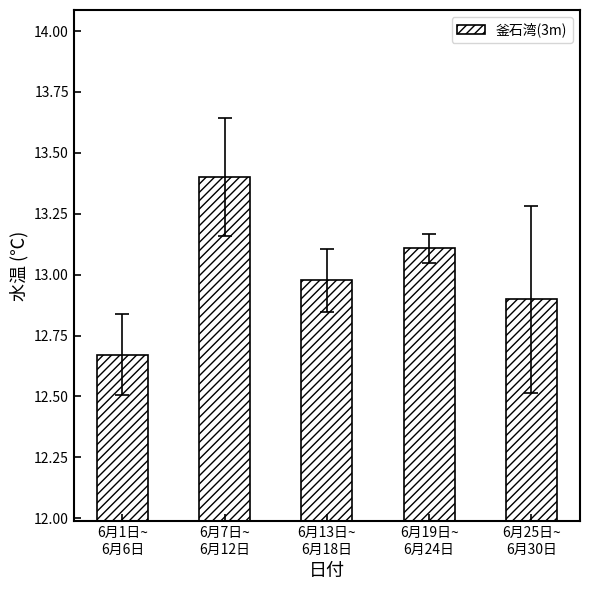

List the labels in order of value, smallest first.

6月1日~
6月6日, 6月25日~
6月30日, 6月13日~
6月18日, 6月19日~
6月24日, 6月7日~
6月12日